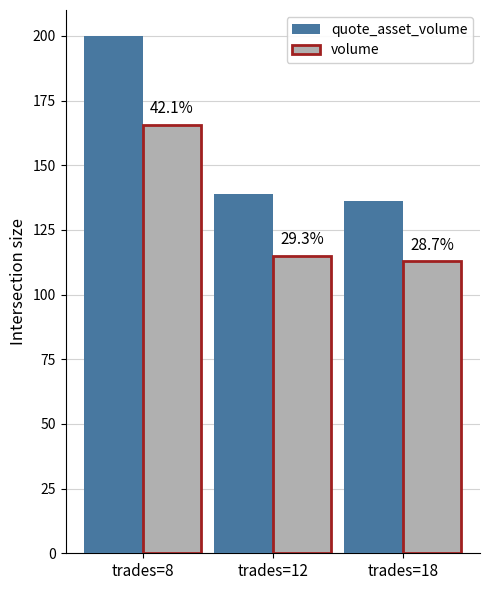

Is it true that volume equals 112.8 at trades=18?

True